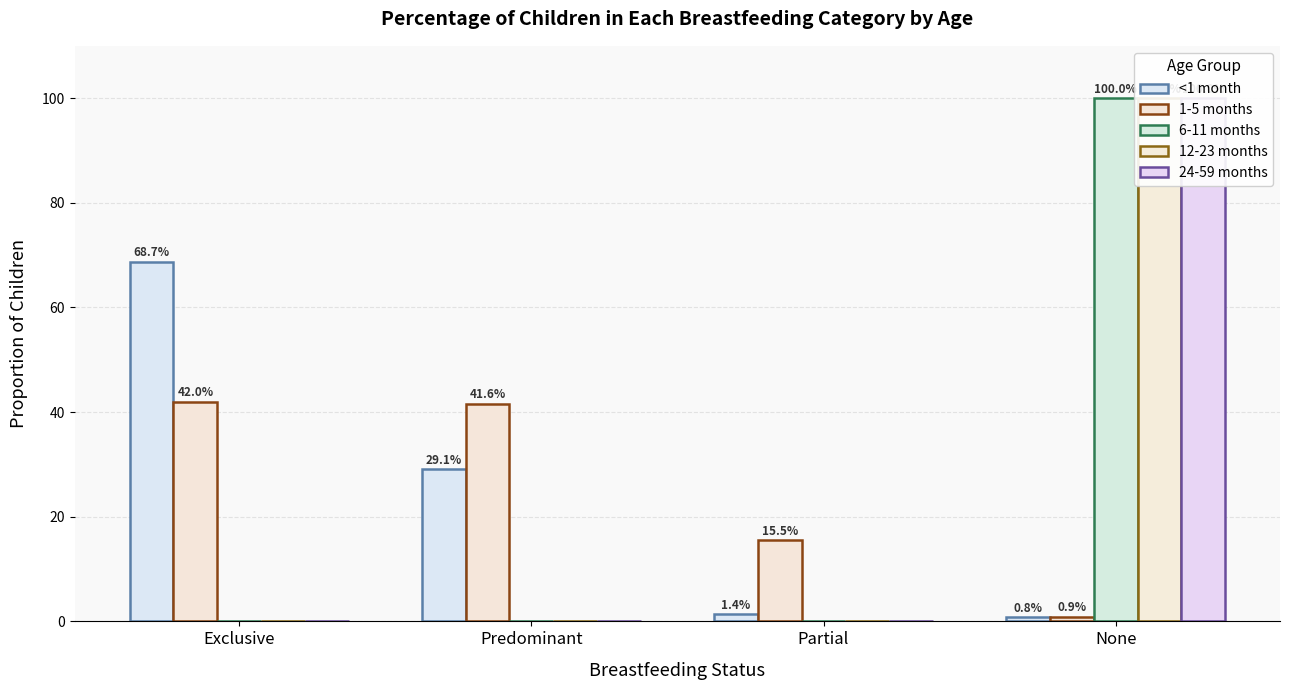

Is the value of 24-59 months at Exclusive greater than the value of 12-23 months at Predominant?

No